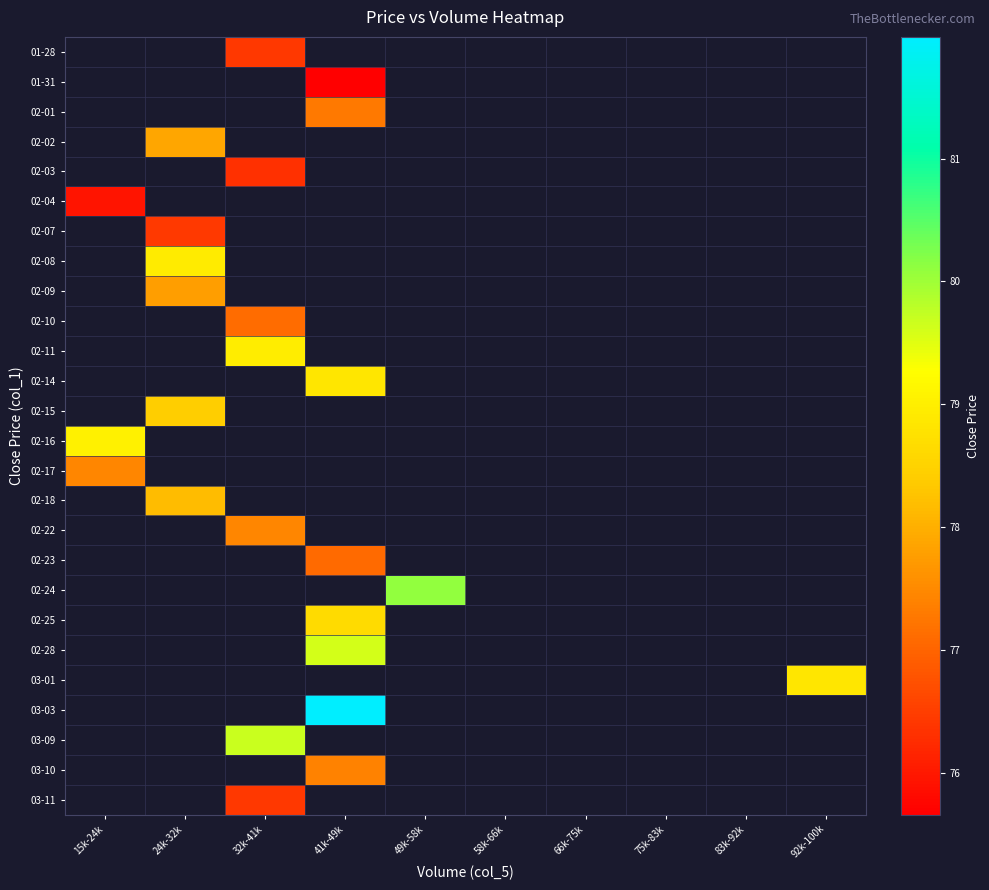

What is the highest value of the 02-16 series?

79.0